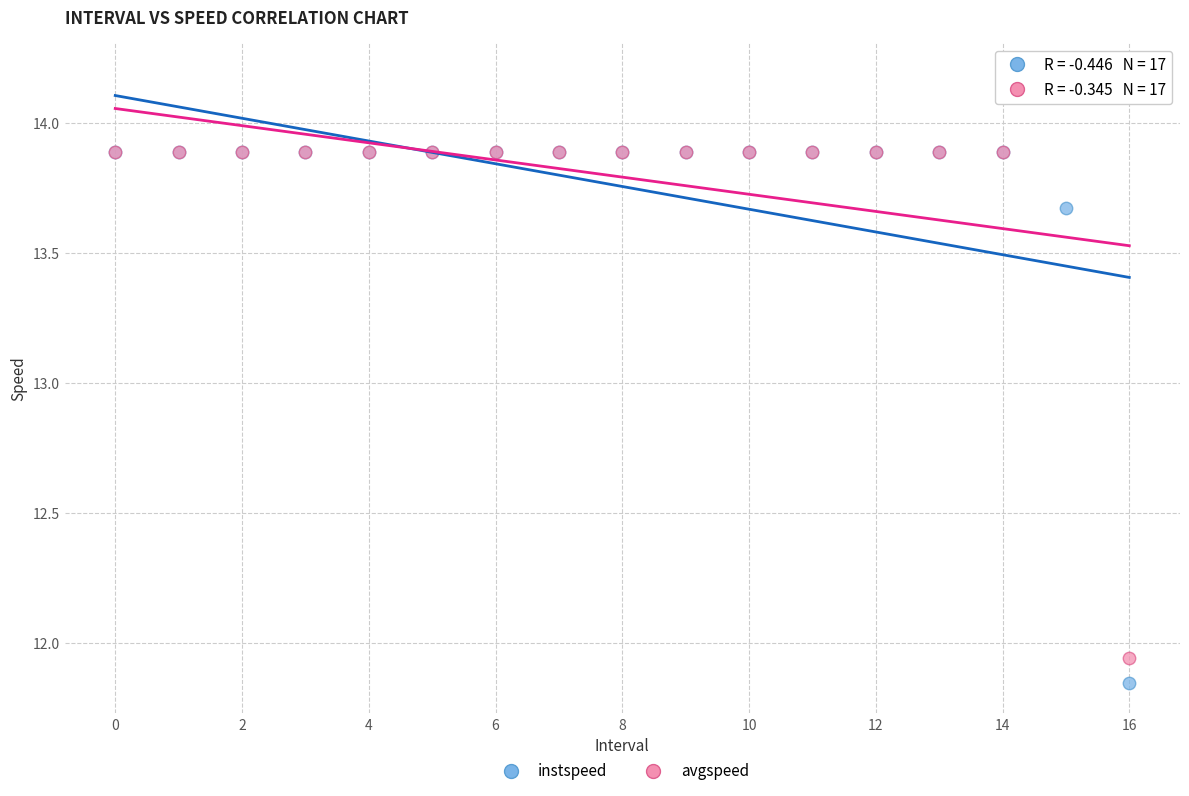

What are all the series names shown in the legend?

instspeed, avgspeed